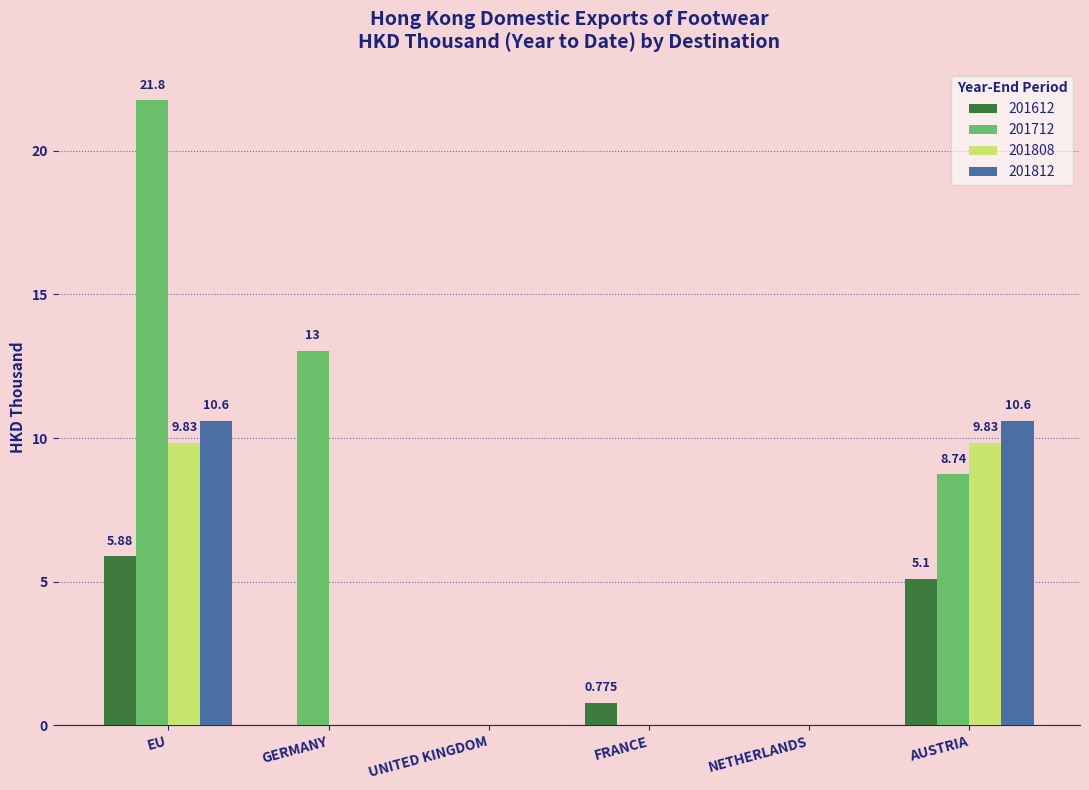

Where does the 201712 series first go above 8?

EU